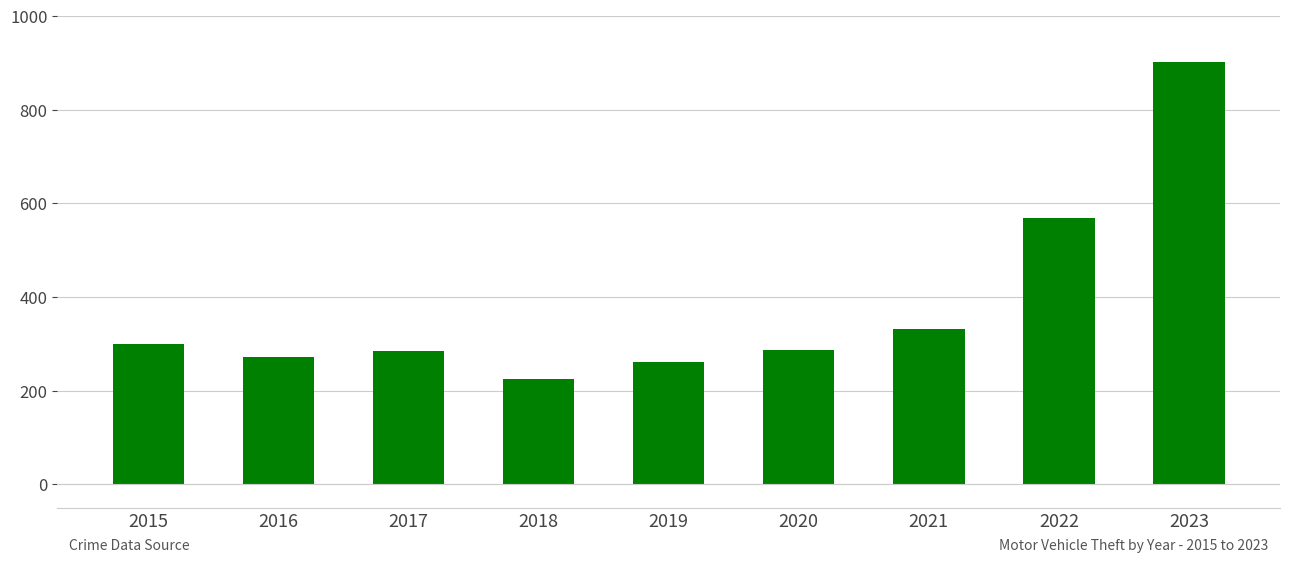

What is the difference between the maximum and minimum values?

677